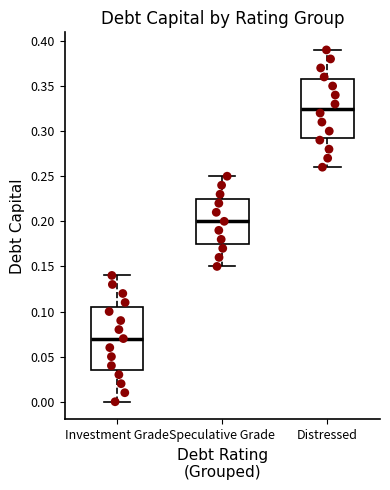

Reading left to right, transcribe this box plot: for each box, give where its median line is, the range the box spans, and where its two whiskers end, as read against the y-axis. The values are not printed on the chart, so give them approximately, as read against the axis.

Investment Grade: median 0.070, box 0.035 to 0.105, whiskers 0.000 to 0.140
Speculative Grade: median 0.200, box 0.175 to 0.225, whiskers 0.150 to 0.250
Distressed: median 0.325, box 0.295 to 0.360, whiskers 0.260 to 0.390